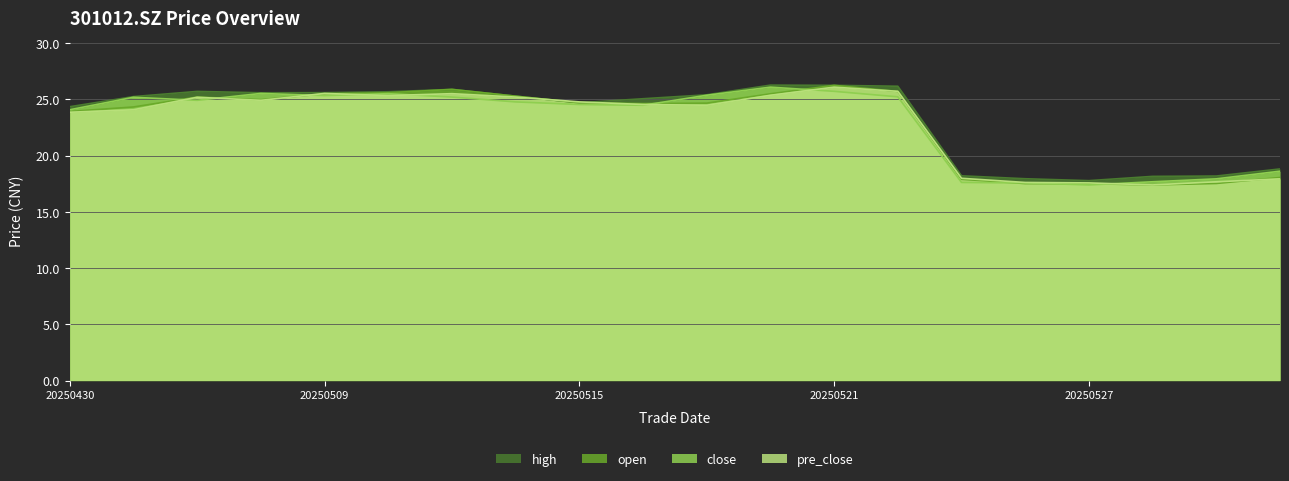

What is the sum of all pre_close values?

456.6